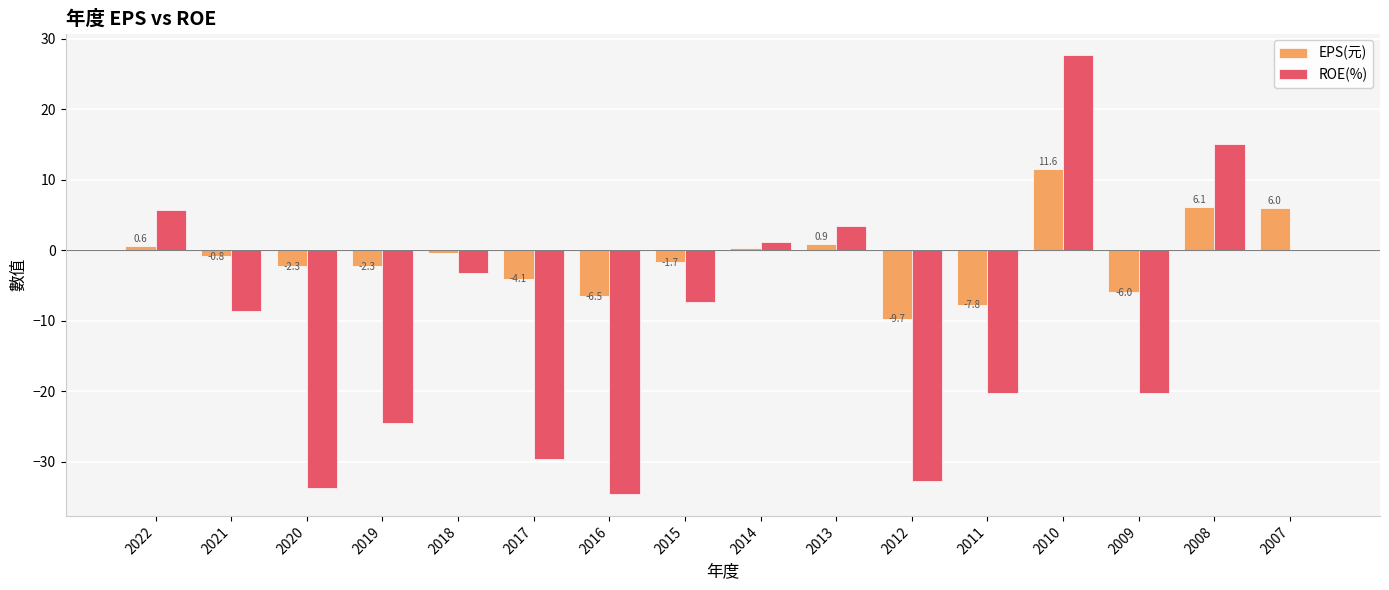

At which category does the chart reach its peak across all series?

2010